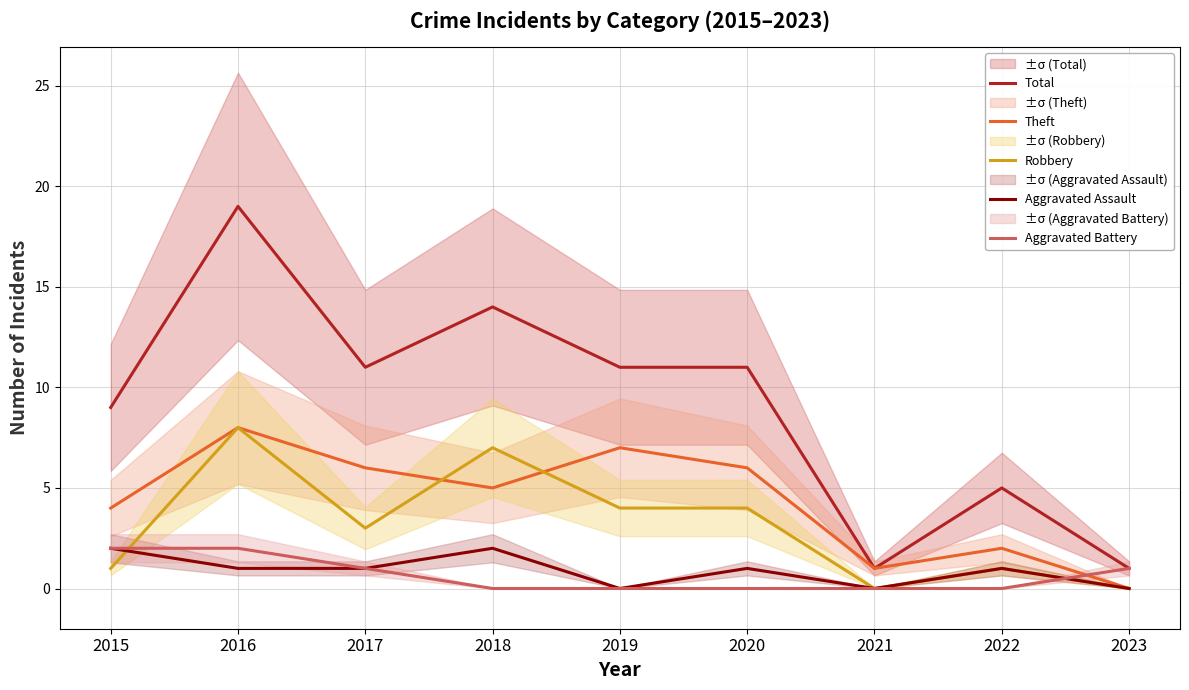

Which series has the largest range (max minus min)?

Total